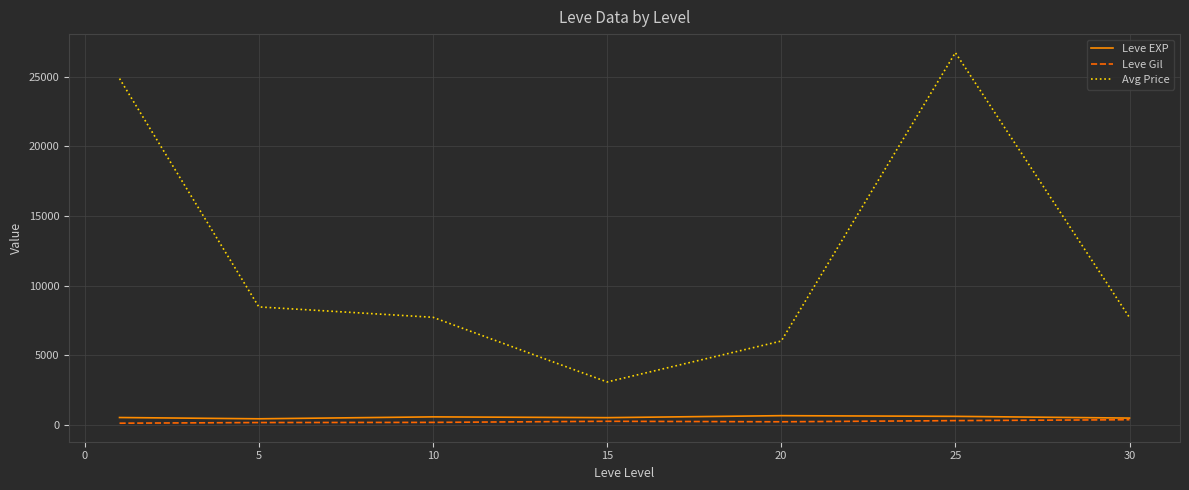

Which series has the largest range (max minus min)?

Avg Price